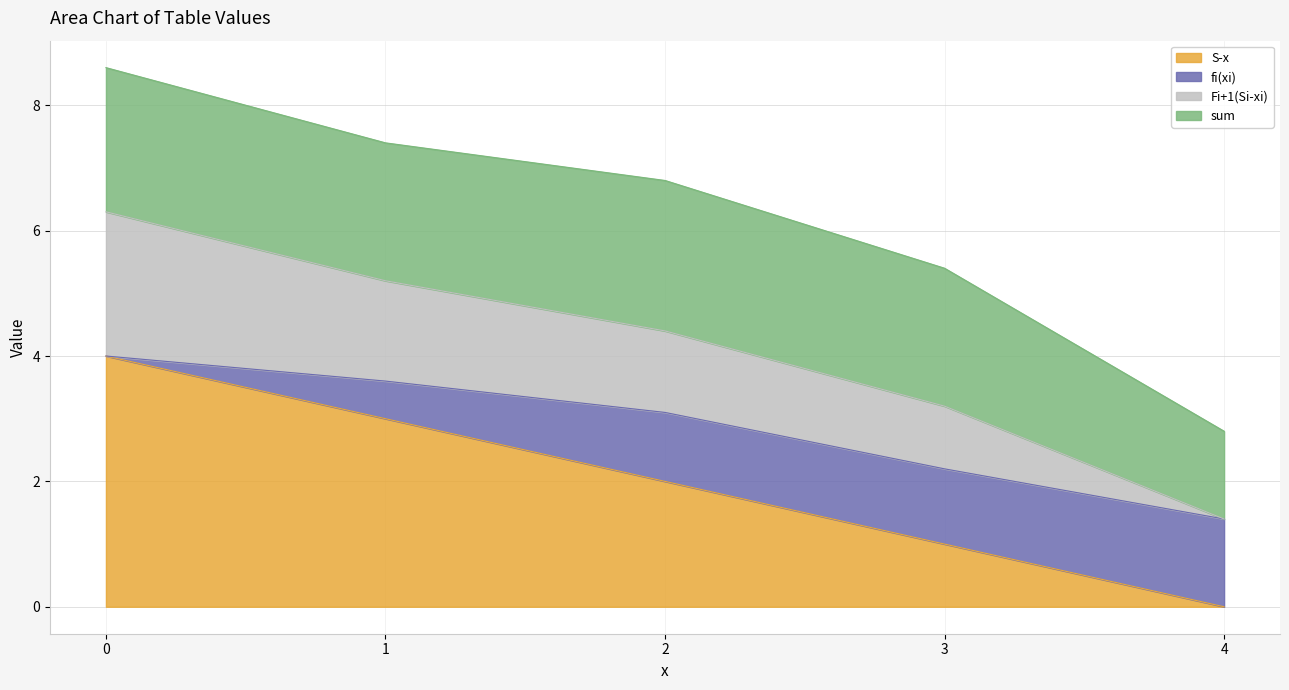

What is the maximum value for S-x?

4.0